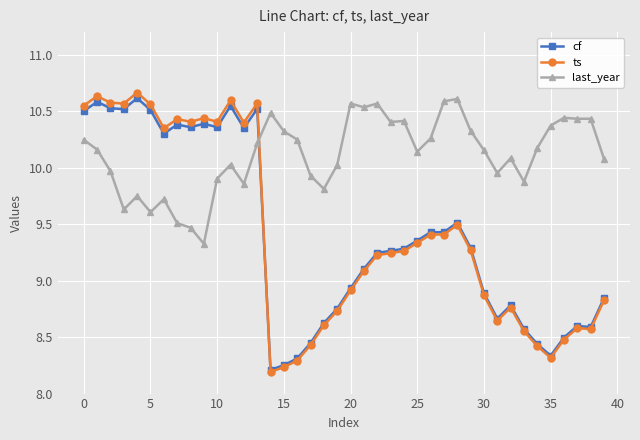

True or false: last_year and ts cross at least once.

True